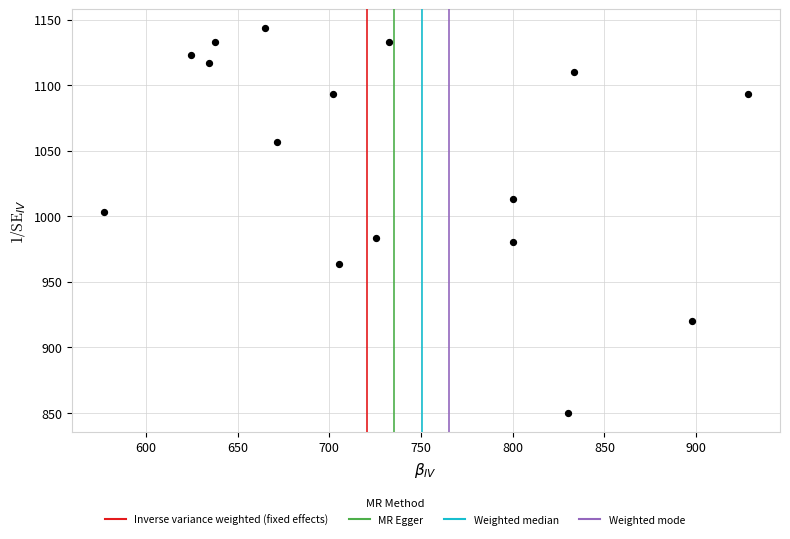

What Y value in the scatter plot is closest to 996?

1003.3